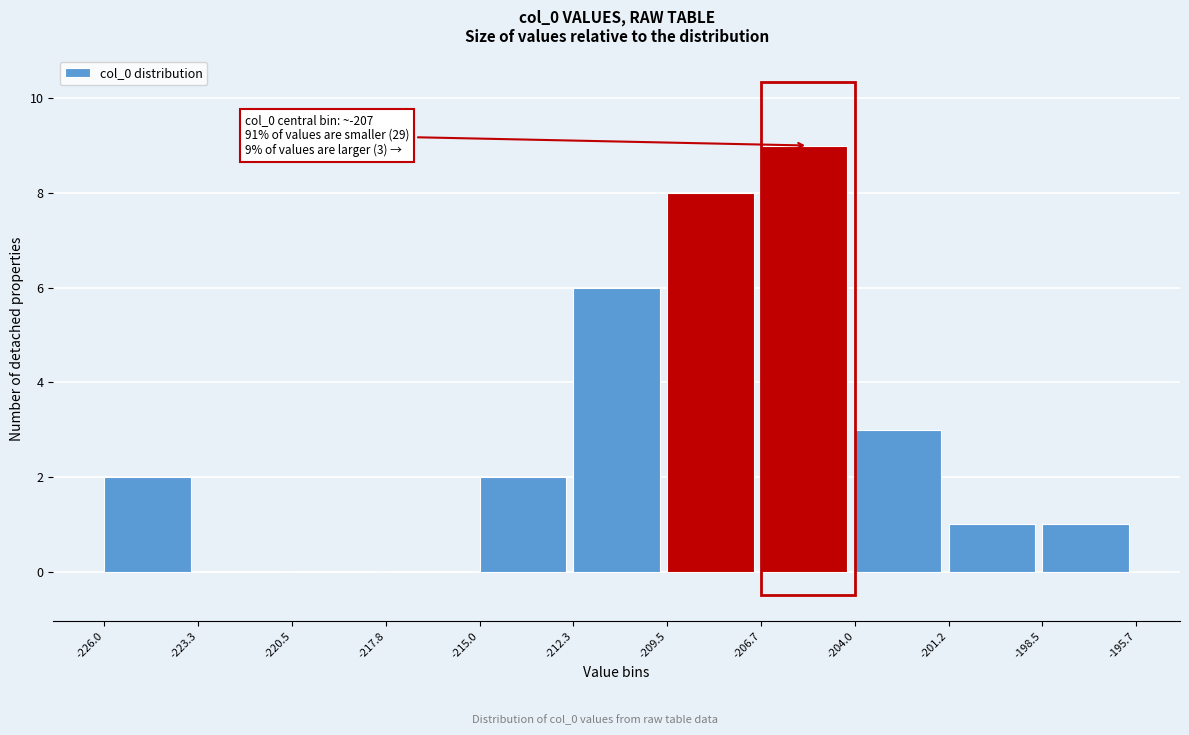

Over which range of the x-axis is the bar tallest?

-206.7 to -204.0